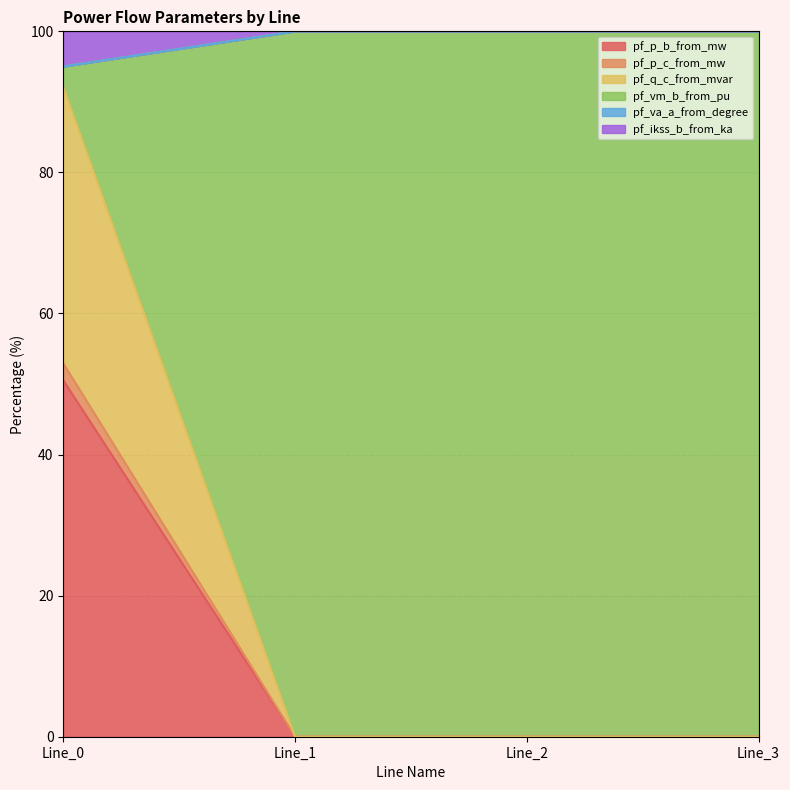

Between Line_3 and Line_0, which is larger?

Line_0